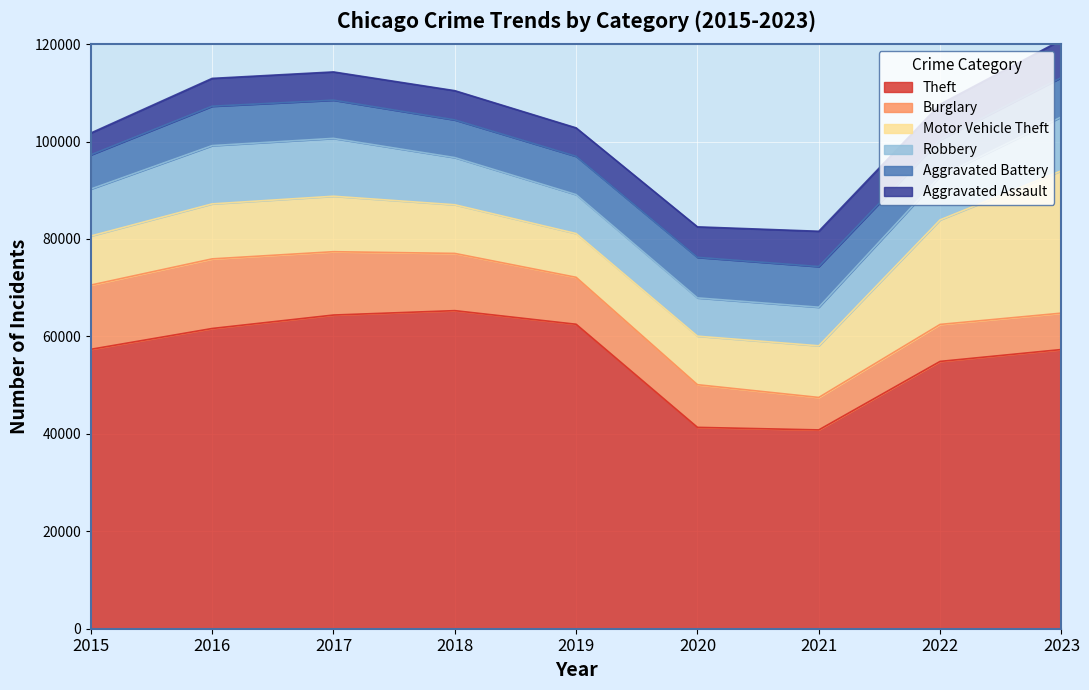

Which series has the largest total across all categories?

Theft